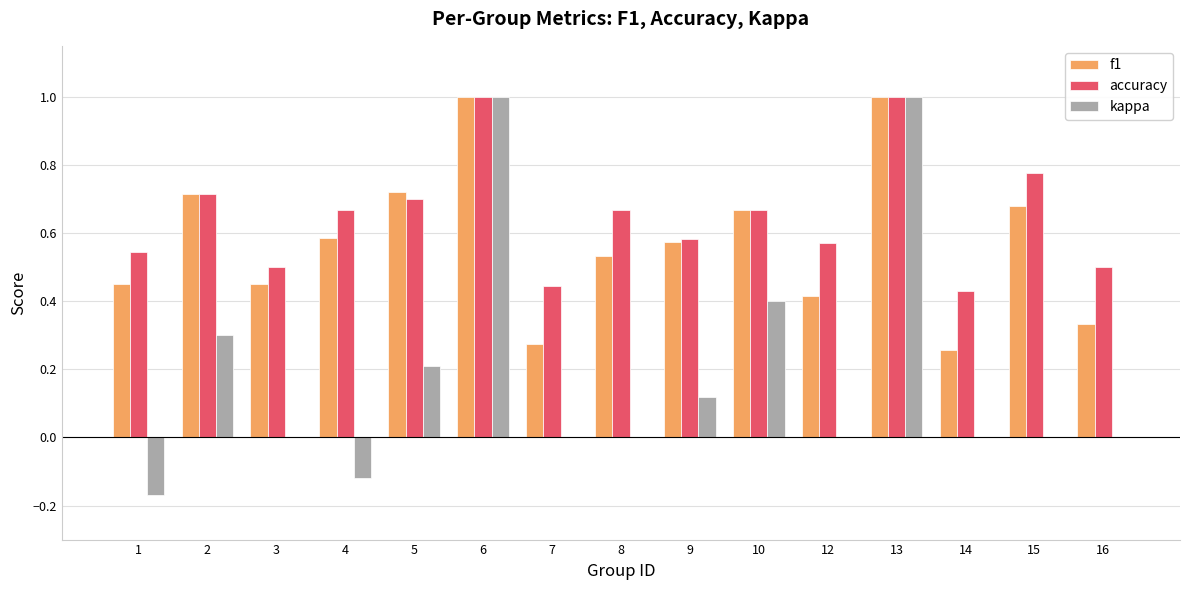

Does the chart contain stacked bars?

No